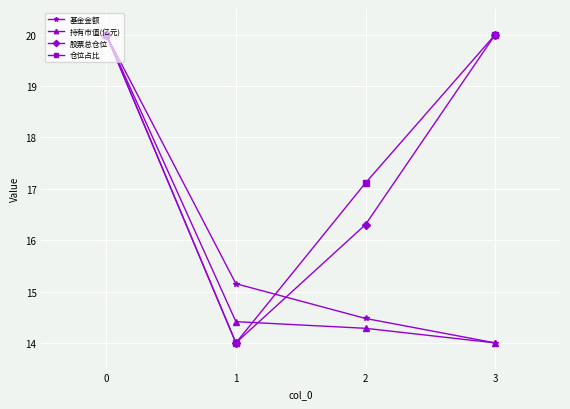

What is the sum of all 持有市值(亿元) values?

62.7